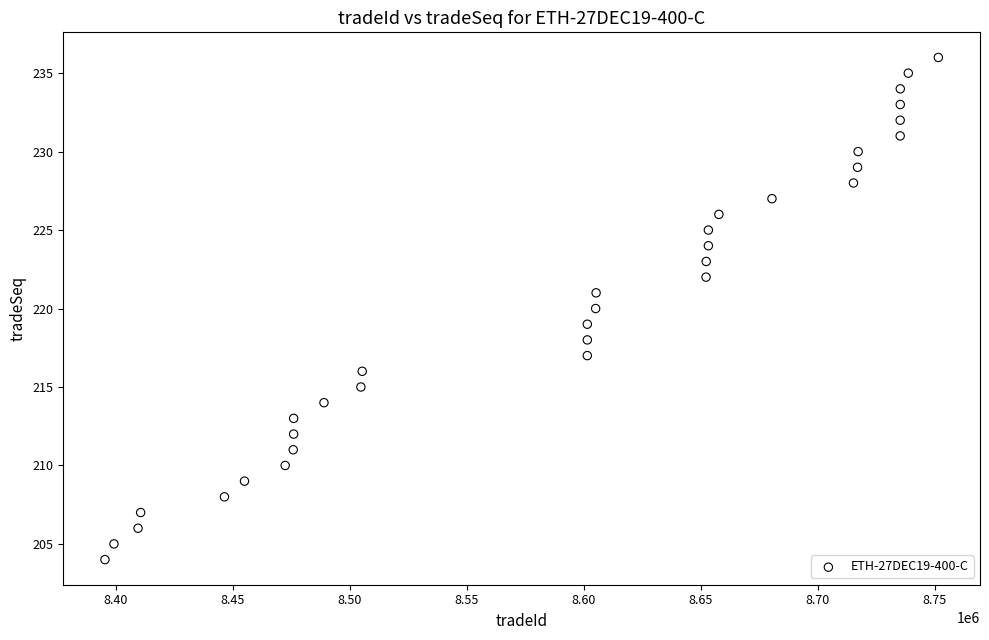

What is the range of X values (max minus min)?

356127